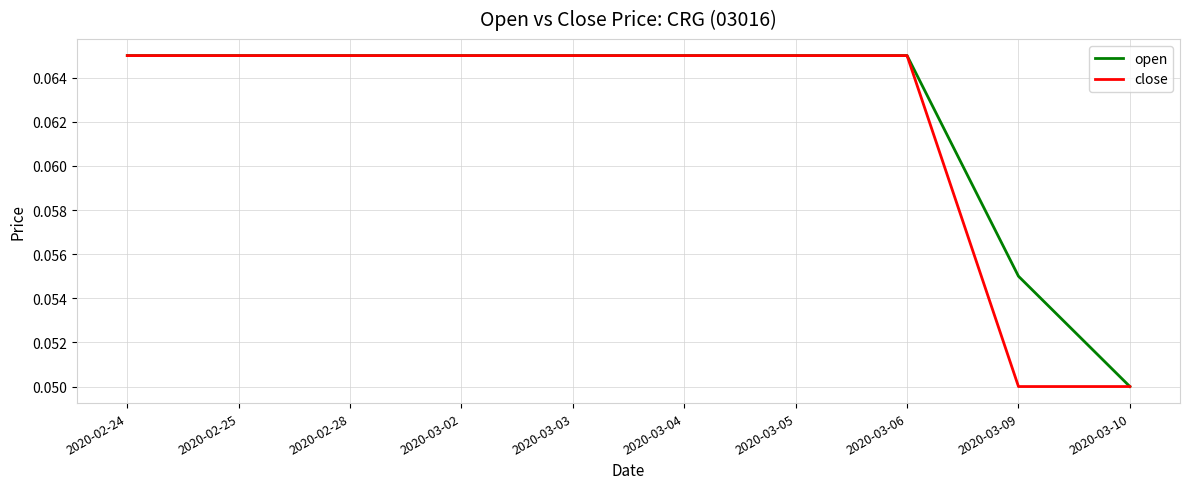

At 2020-03-09, list the series in order from smallest to largest.

close, open